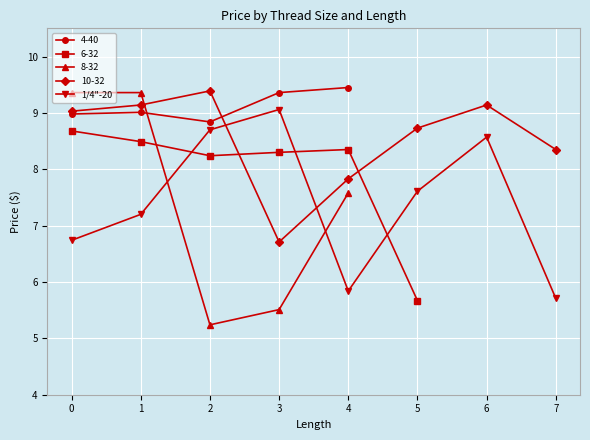

At which label is 10-32 closest to 8?

4